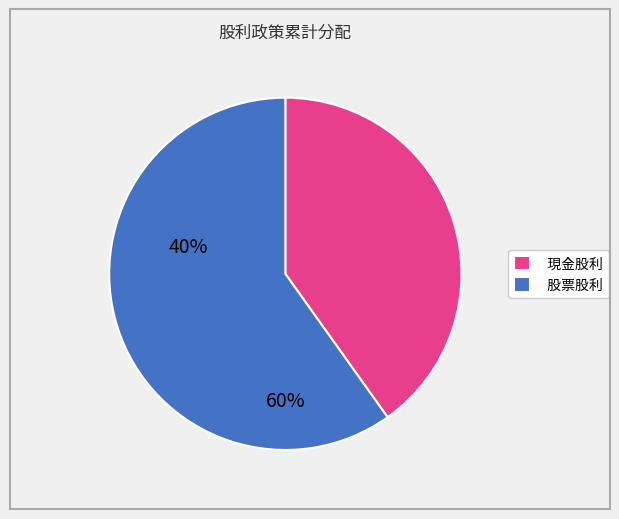

Which category has the biggest portion of the pie?

股票股利